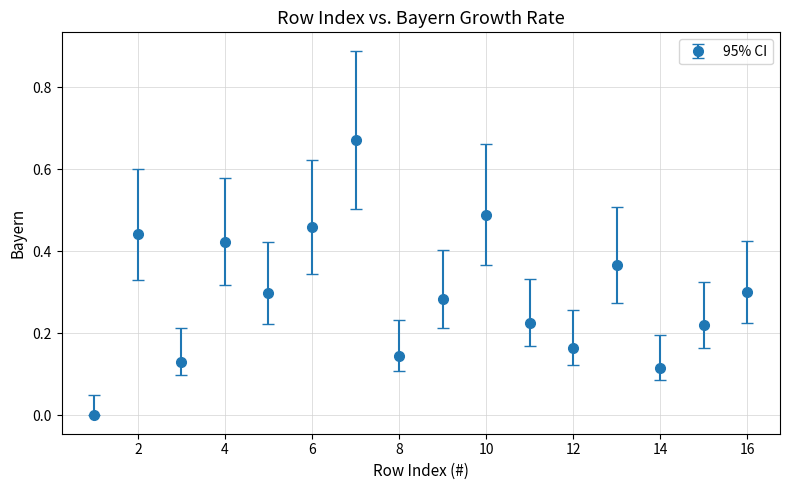

What is the difference between the maximum and second lowest values?

0.6